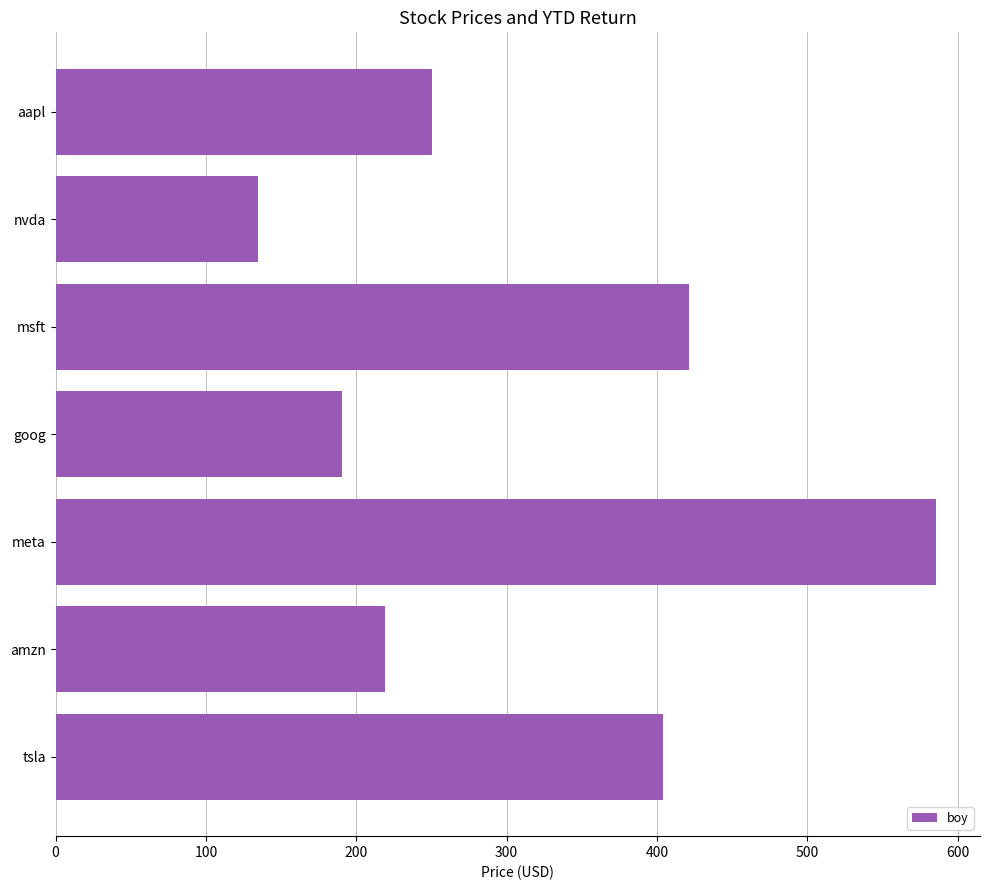

Count the number of values greater than 250.

4